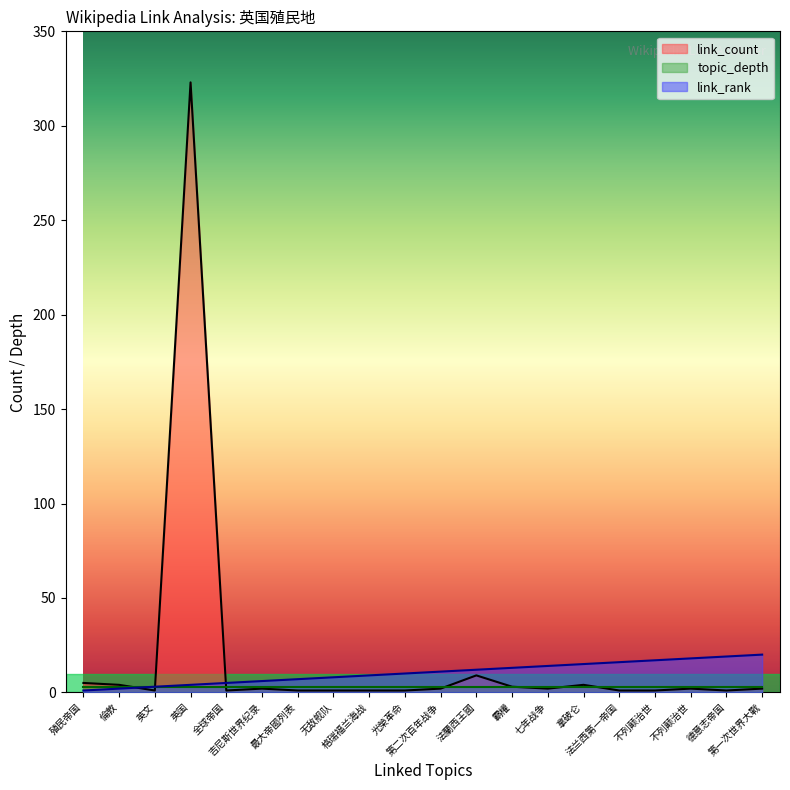

Between 殖民帝国 and 法蘭西王國, which series saw the biggest shift?

link_rank